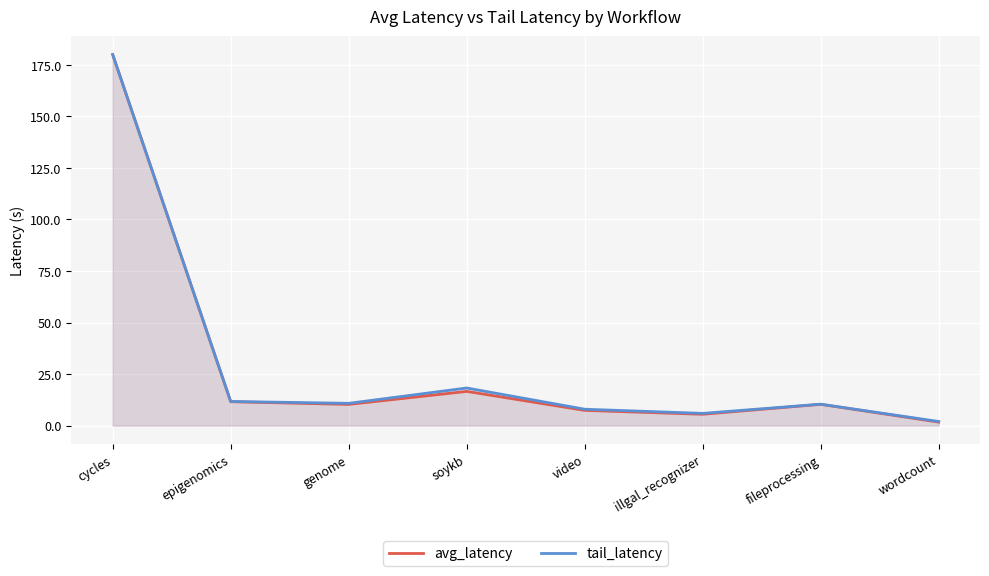

What is the difference between the highest and lowest values at soykb?

1.6